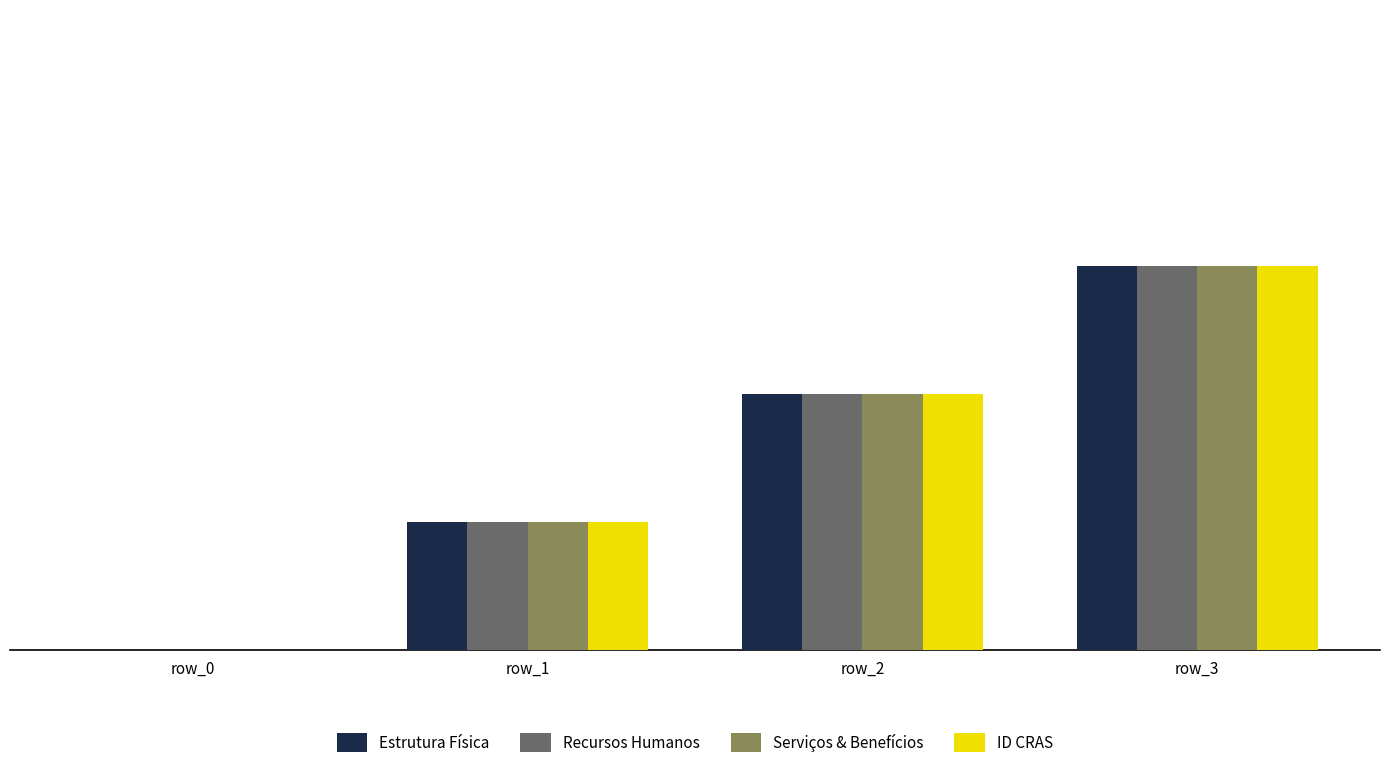

What is the sum of all Estrutura Física values?

6